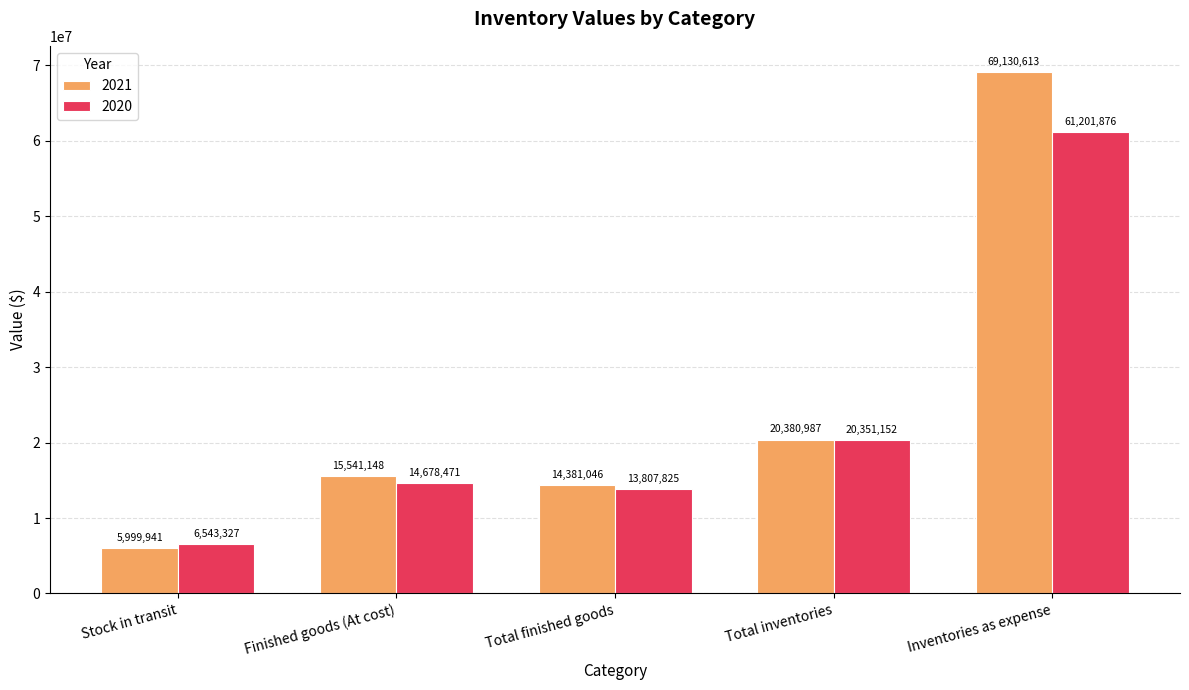

Rank the categories by 2021 value from lowest to highest.

Stock in transit, Total finished goods, Finished goods (At cost), Total inventories, Inventories as expense